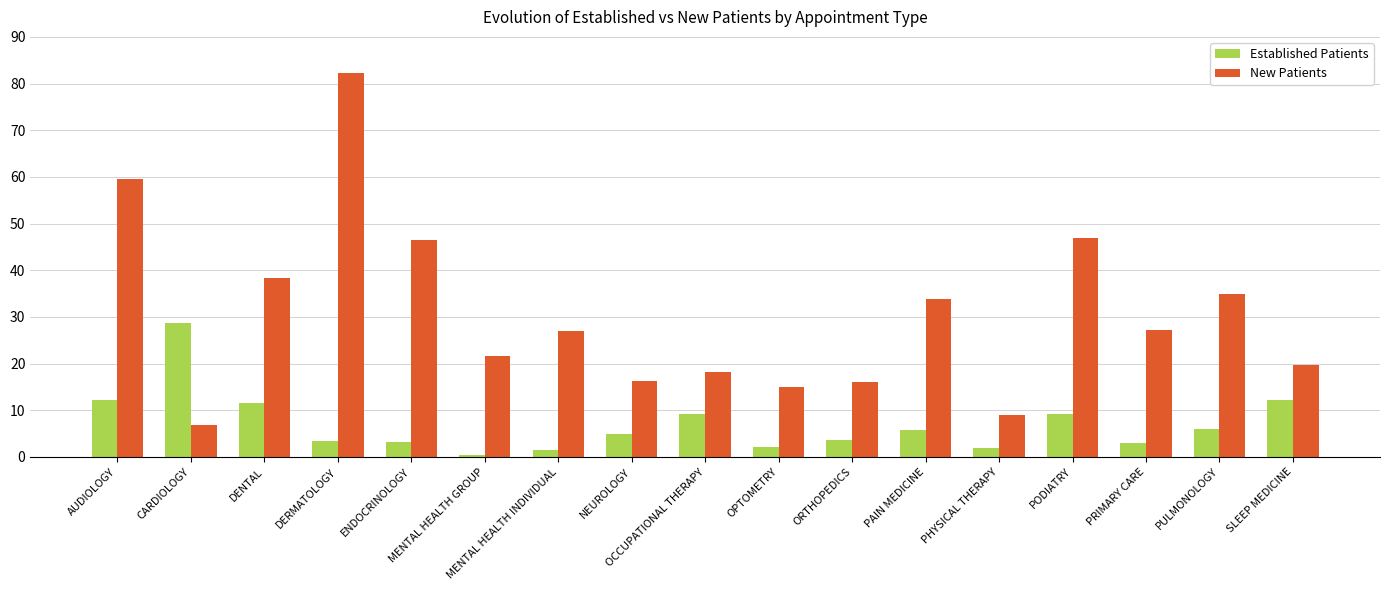

At which label does Established Patients reach its peak?

CARDIOLOGY